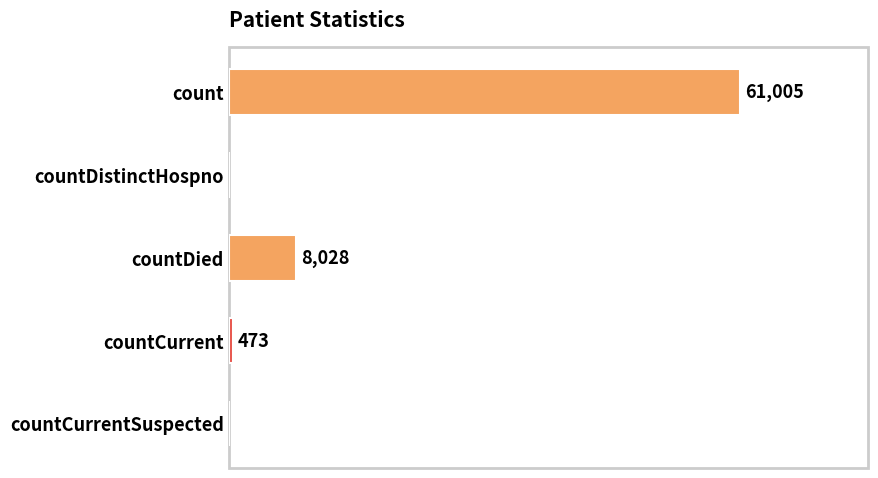

At which label is the value closest to 30502?

countDied